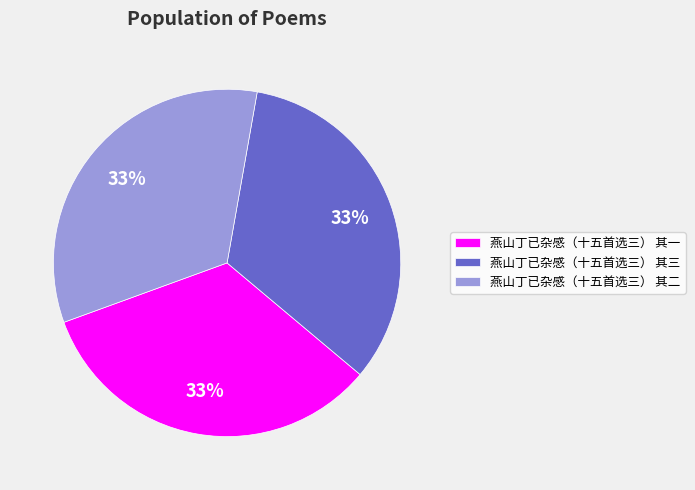

True or false: 燕山丁已杂感（十五首选三） 其一 accounts for 47% of the total.

False